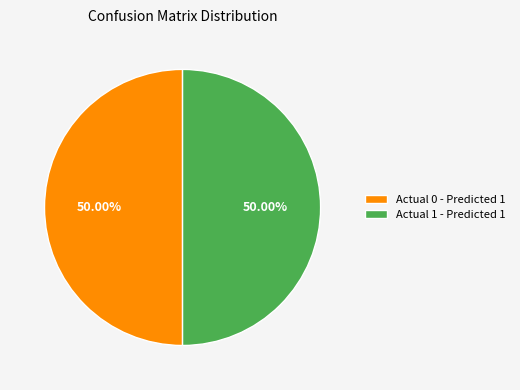

Approximately how many times larger is the value at Actual 0 - Predicted 1 compared to Actual 1 - Predicted 1?

1.0